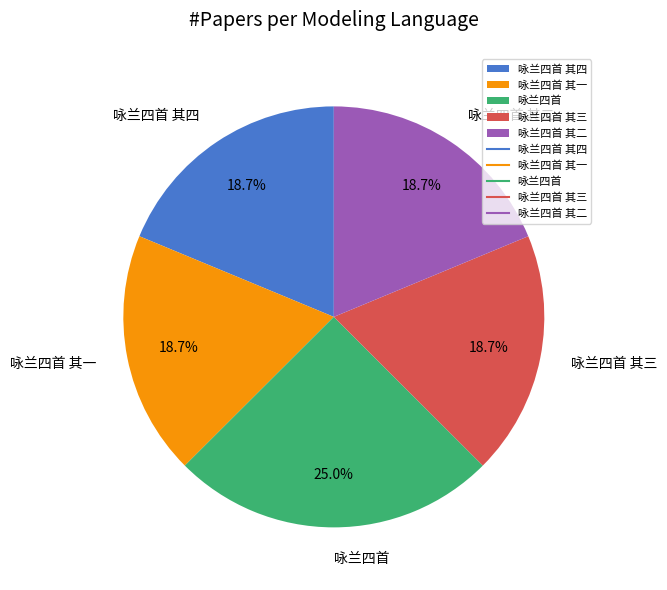

Approximately how many times larger is the value at 咏兰四首 其一 compared to 咏兰四首 其二?

1.0